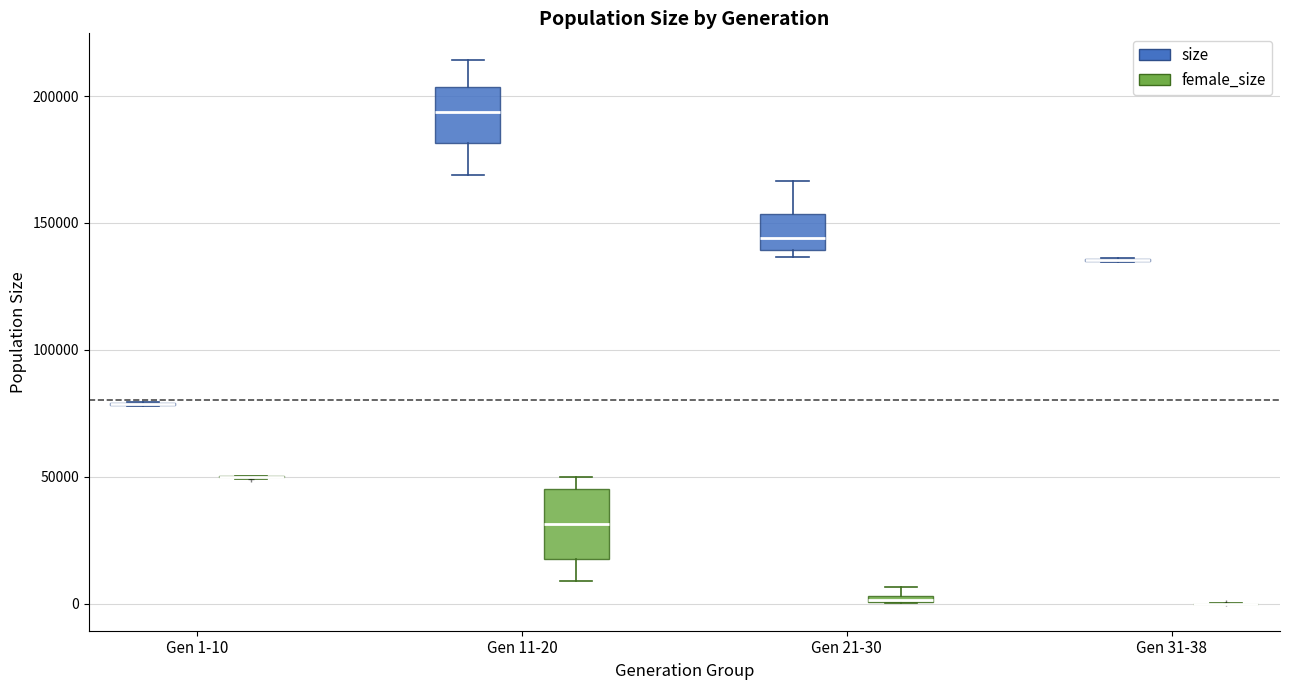

Where is the upper edge of the box for Gen 21-30 (female_size) on the y-axis? The values are not printed on the chart, so give them approximately, as read against the axis.

5000